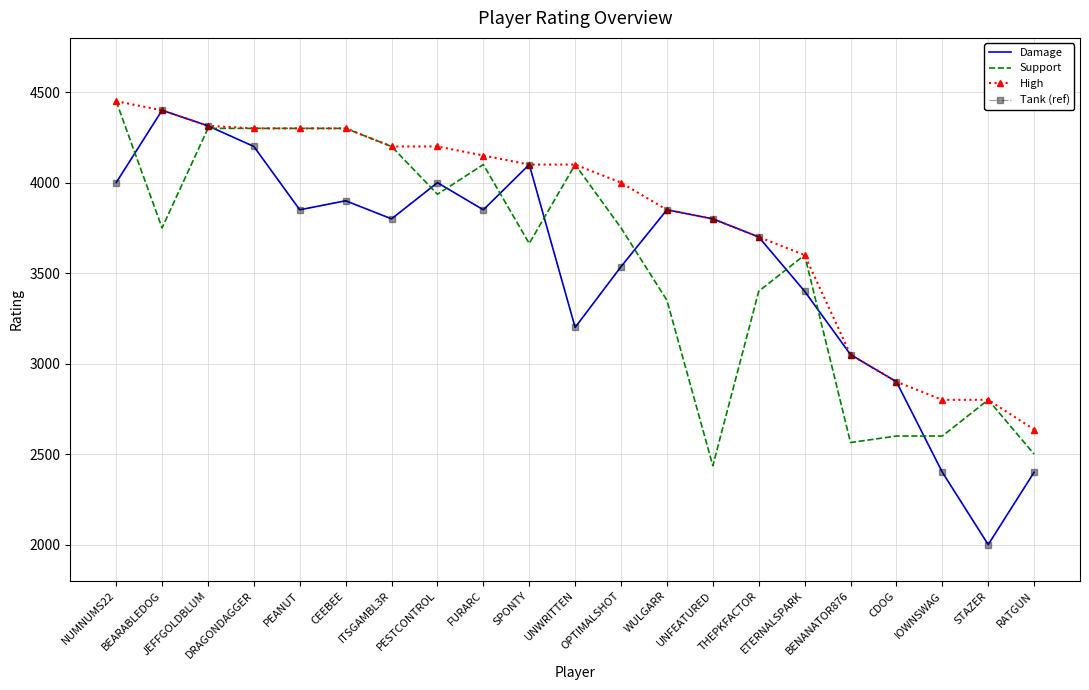

What is the value of the Tank (ref) point at the 16th from the left?

3400